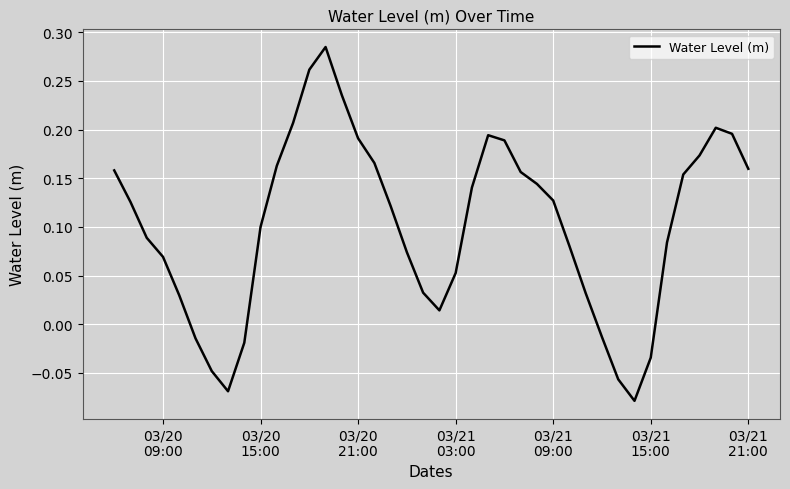

Does the chart have visible grid lines?

Yes